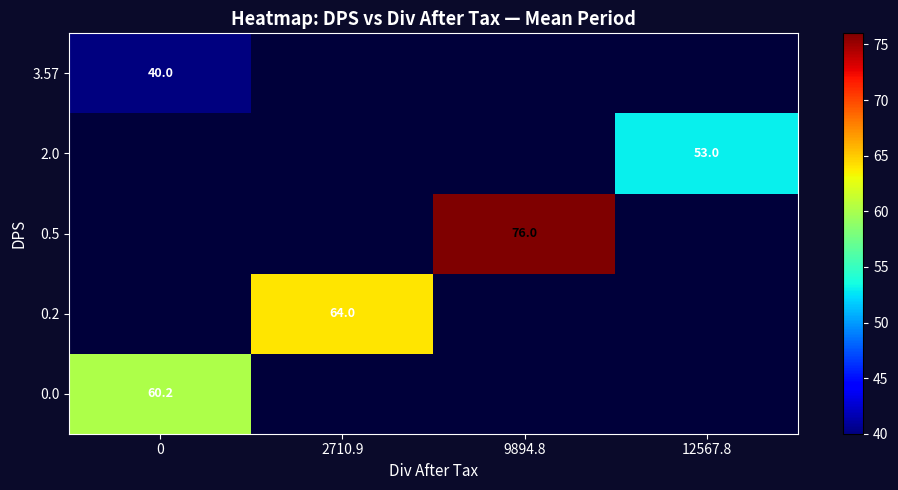

How many series are shown in this chart?

5